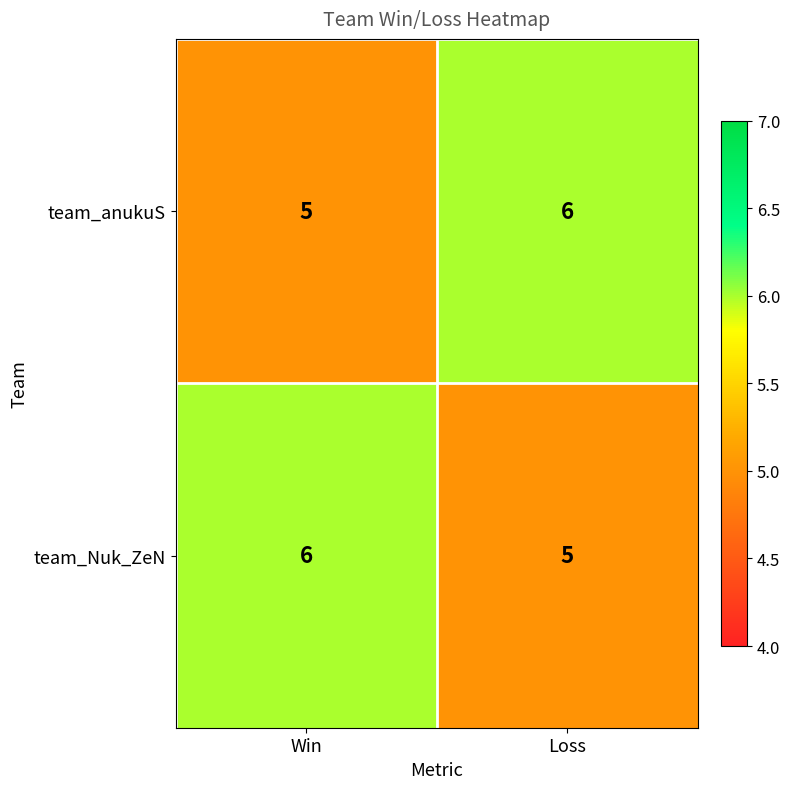

Is the value of team_Nuk_ZeN at Win greater than the value of team_anukuS at Win?

Yes